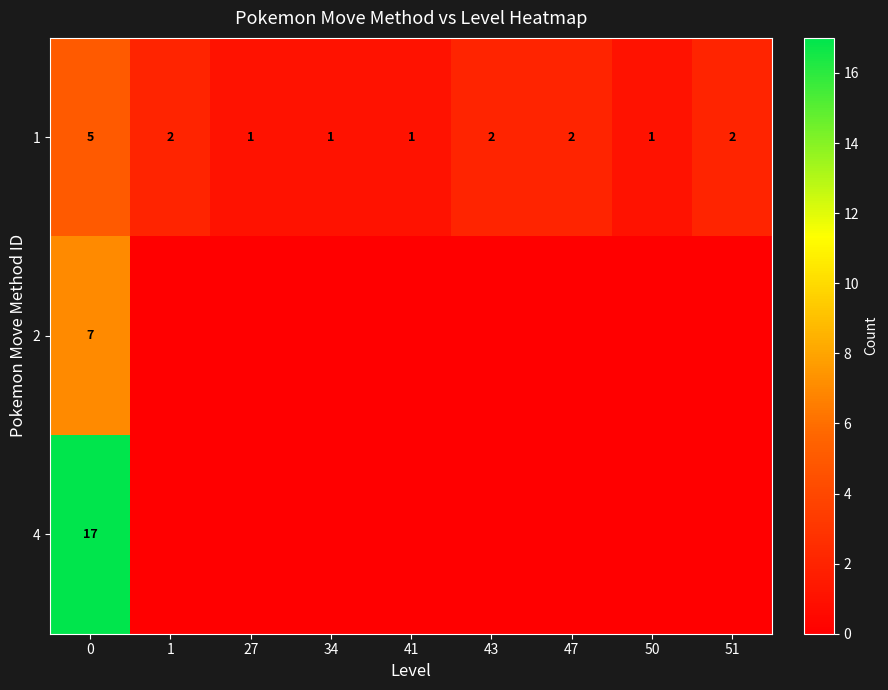

What is the sum of all 1 values?

17